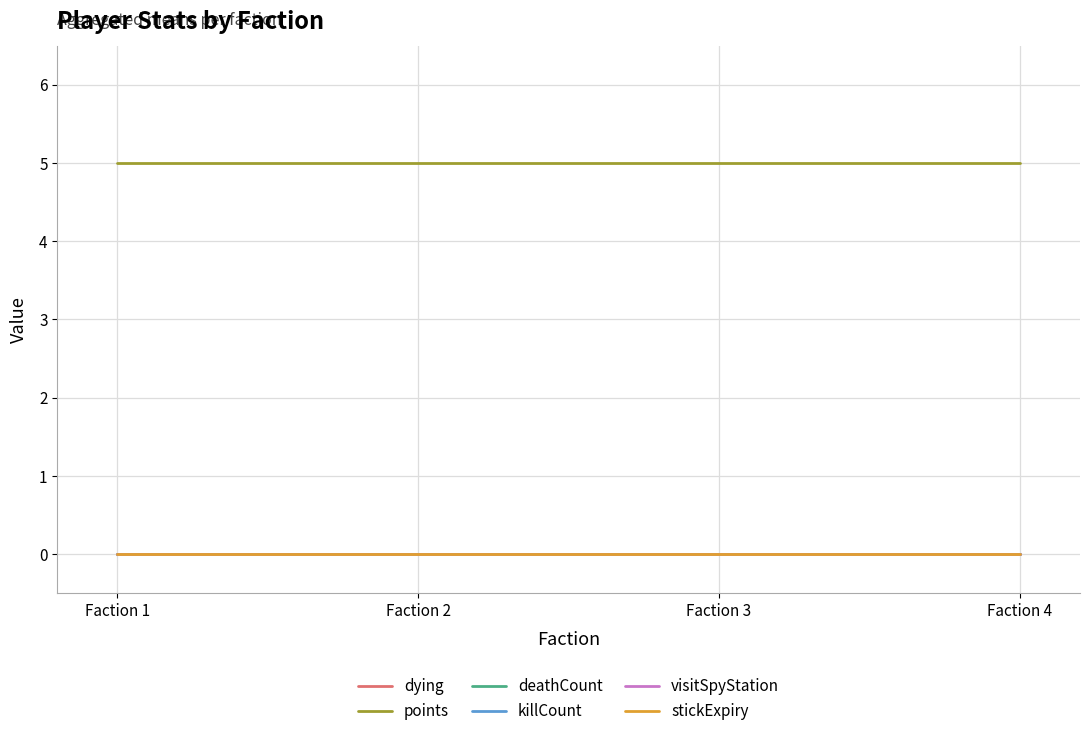

What is the spread (max minus min) of values at Faction 4?

5